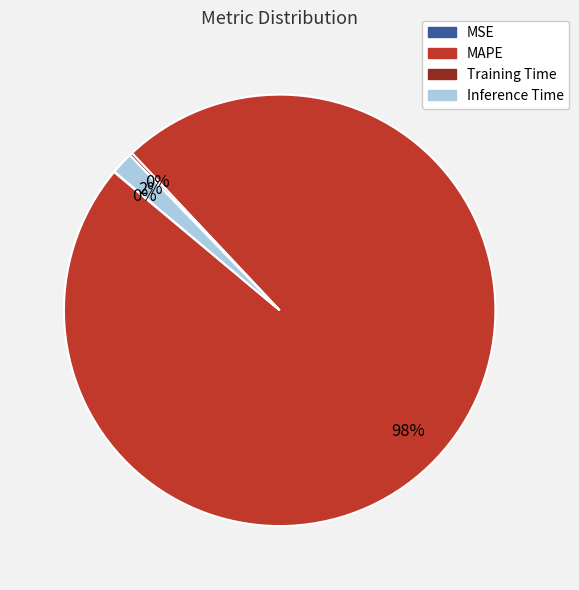

To the nearest percent, what is the difference between the largest and smallest slice percentages?

98%